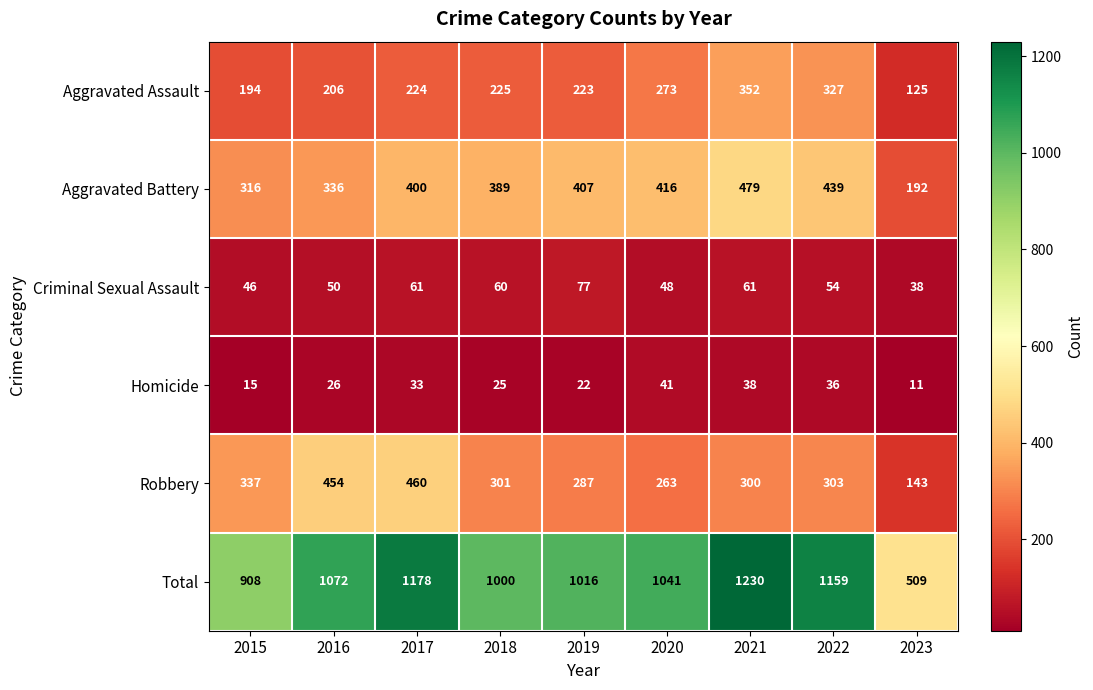

At which category is the sum across all series the highest?

2021